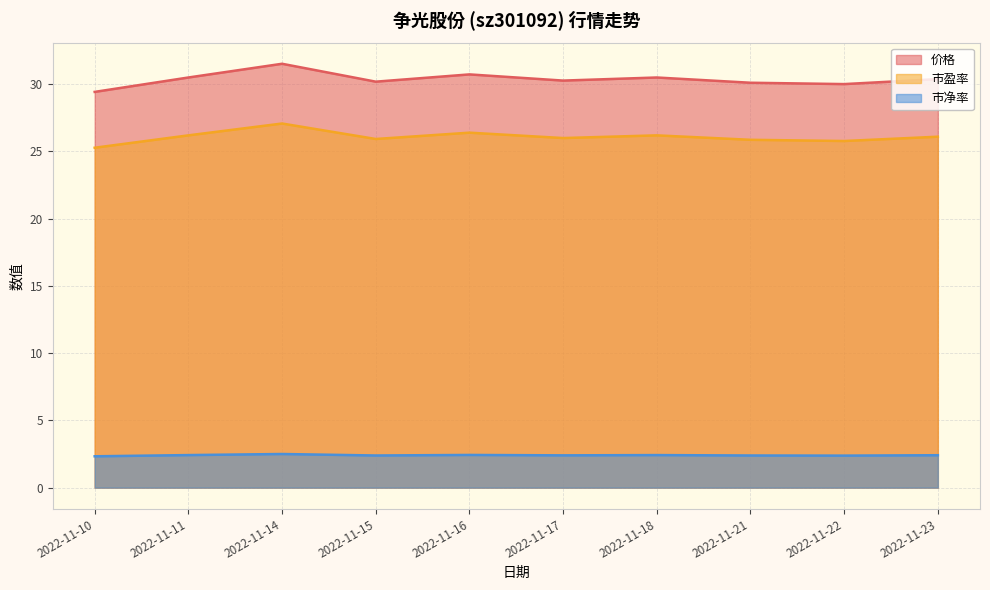

Reading left to right, what are all the values shown in this chart?

价格: 2022-11-10=29.4	2022-11-11=30.5	2022-11-14=31.5	2022-11-15=30.2	2022-11-16=30.7	2022-11-17=30.2	2022-11-18=30.5	2022-11-21=30.1	2022-11-22=30.0	2022-11-23=30.4
市盈率: 2022-11-10=25.3	2022-11-11=26.2	2022-11-14=27.1	2022-11-15=25.9	2022-11-16=26.4	2022-11-17=26.0	2022-11-18=26.2	2022-11-21=25.9	2022-11-22=25.8	2022-11-23=26.1
市净率: 2022-11-10=2.3	2022-11-11=2.4	2022-11-14=2.5	2022-11-15=2.4	2022-11-16=2.4	2022-11-17=2.4	2022-11-18=2.4	2022-11-21=2.4	2022-11-22=2.4	2022-11-23=2.4